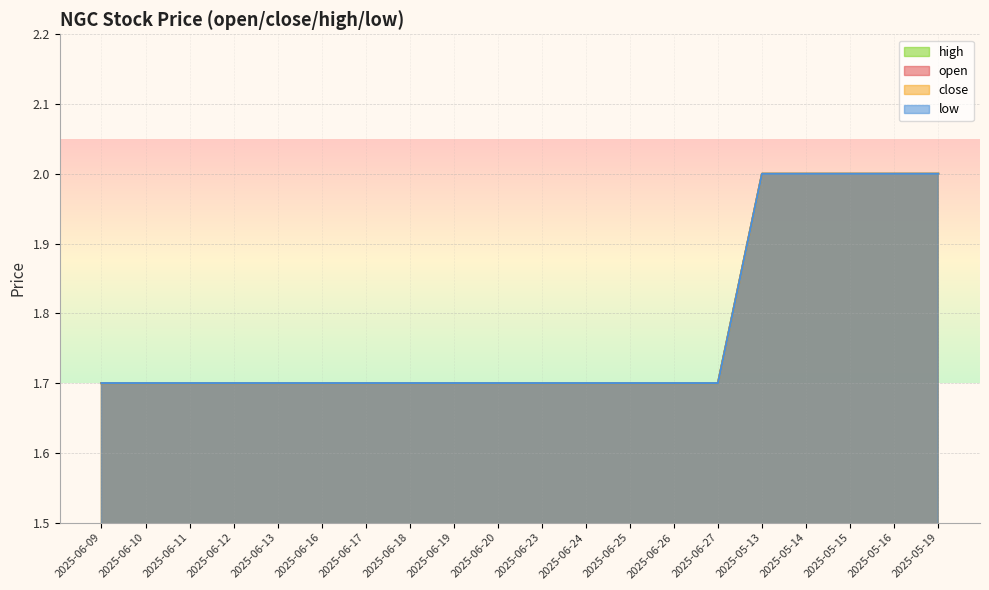

What is the label of the 14th point from the left?

2025-06-26